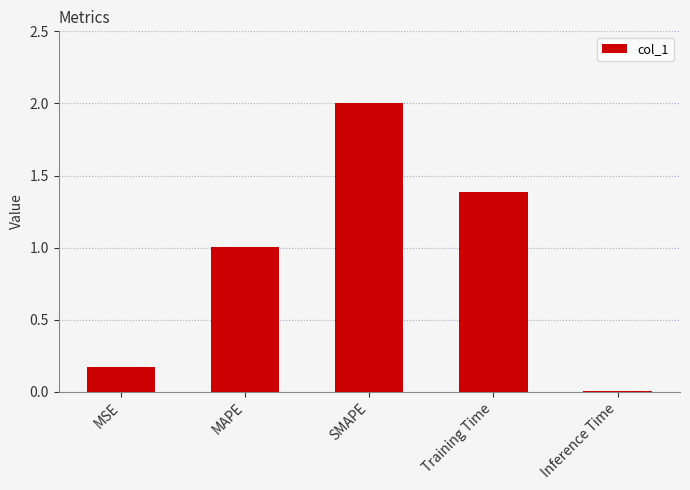

The chart shows a value of 2.0 at SMAPE. True or false?

True